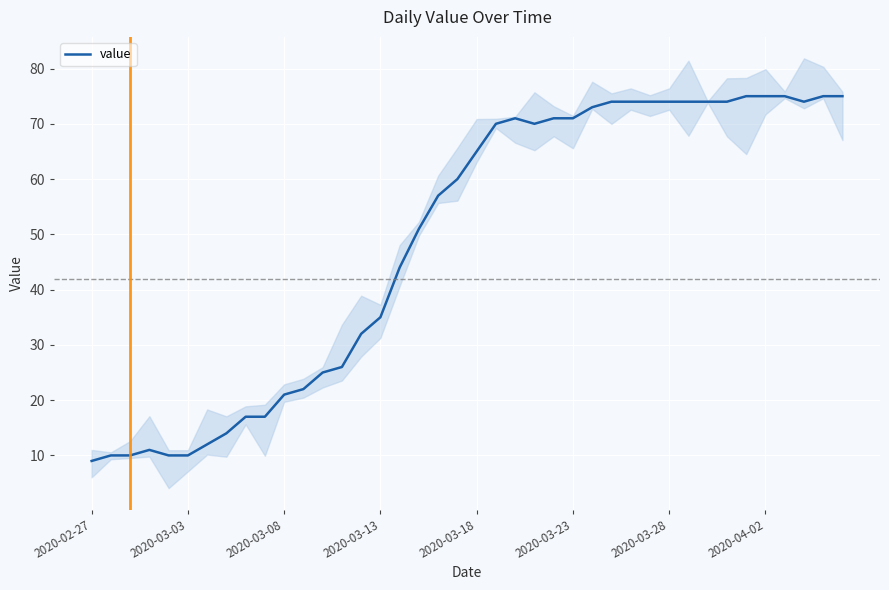

How many data points are less than 65?

20